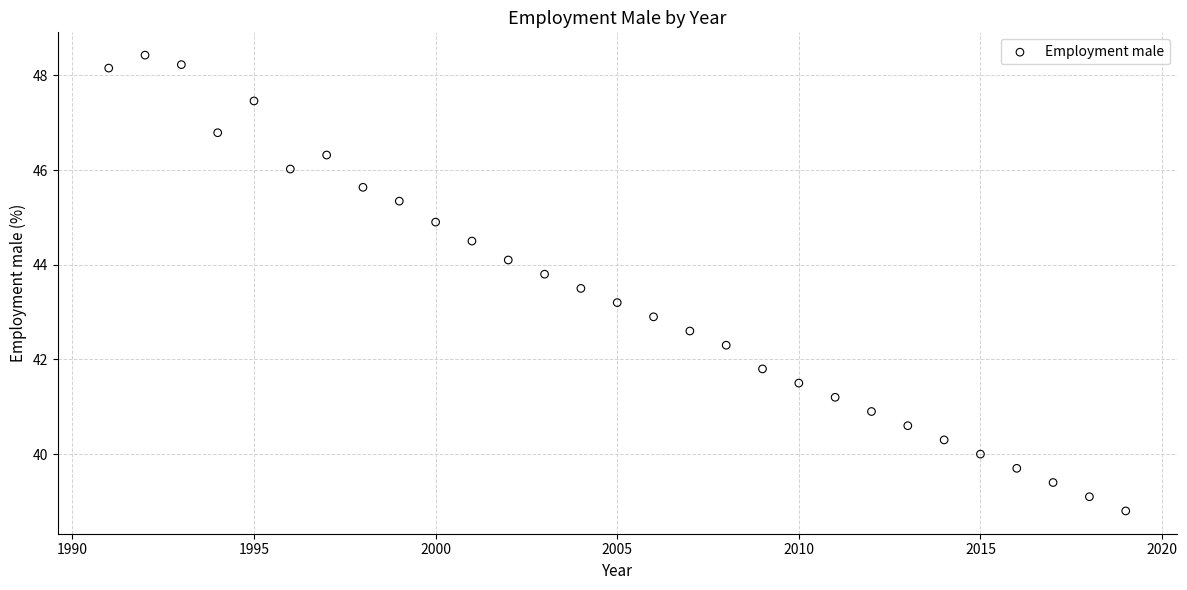

What is the range of X values (max minus min)?

28.0